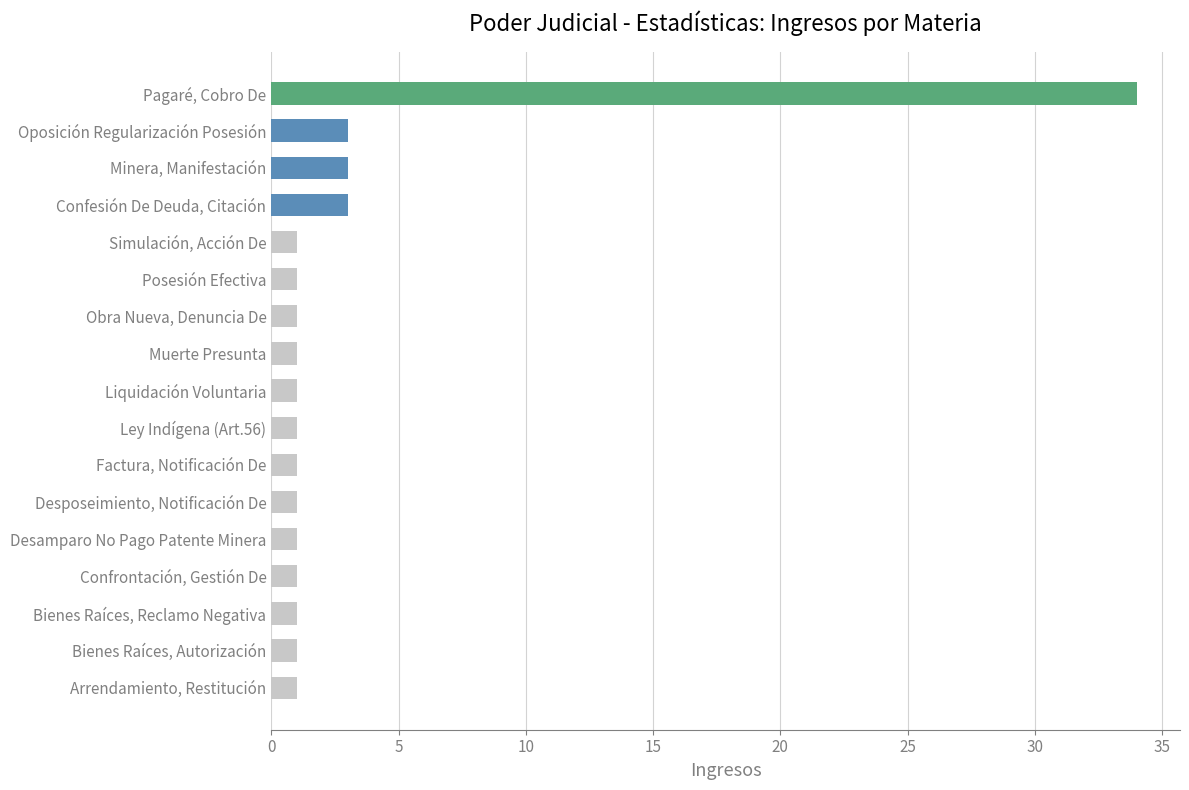

Does the chart contain any negative values?

No